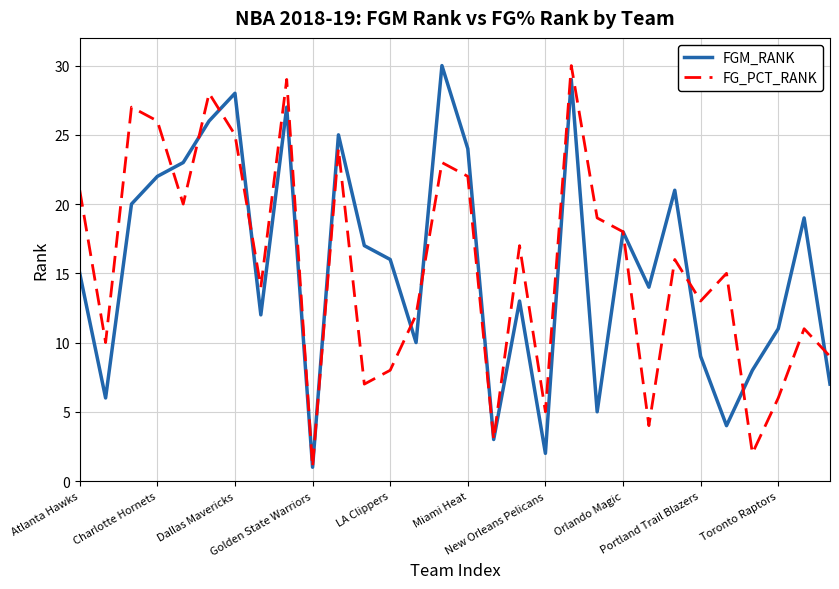

What is the greatest value displayed?

30